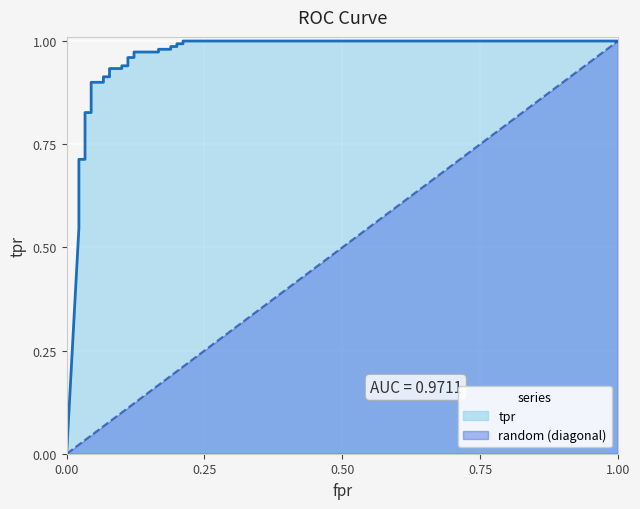

What is the difference between the second highest and minimum values?

1.0